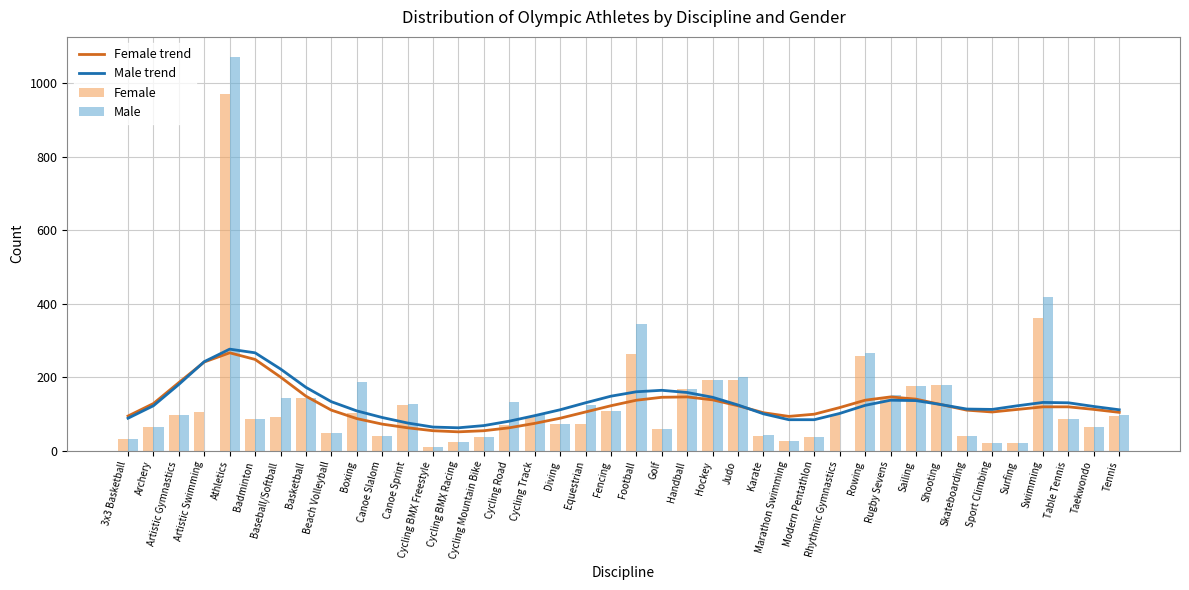

How many values in the Female trend series exceed 117?

19